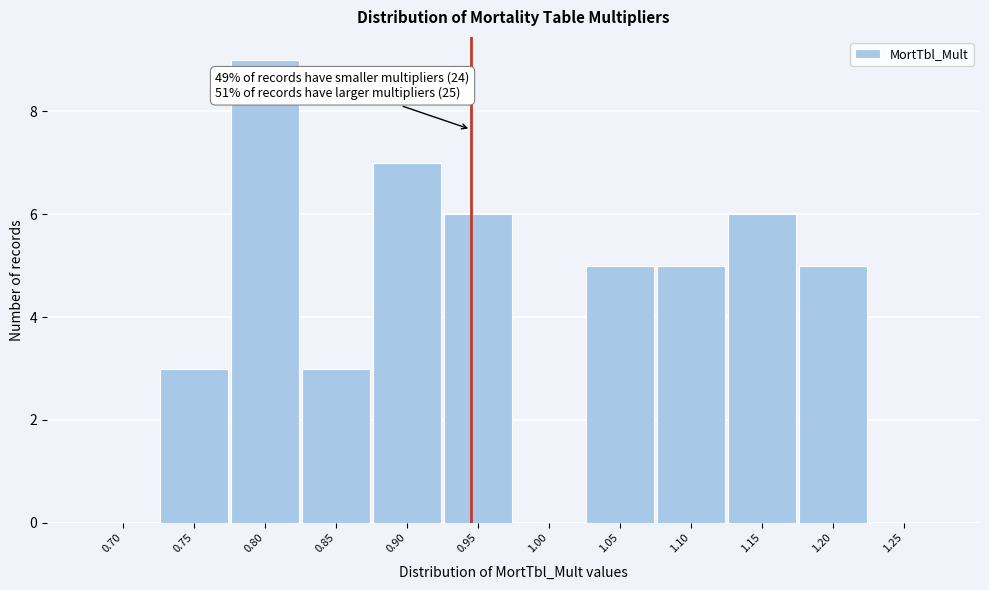

Reading left to right, extract all data points from this chart.

0.70=0	0.75=3	0.80=9	0.85=3	0.90=7	0.95=6	1.00=0	1.05=5	1.10=5	1.15=6	1.20=5	1.25=0